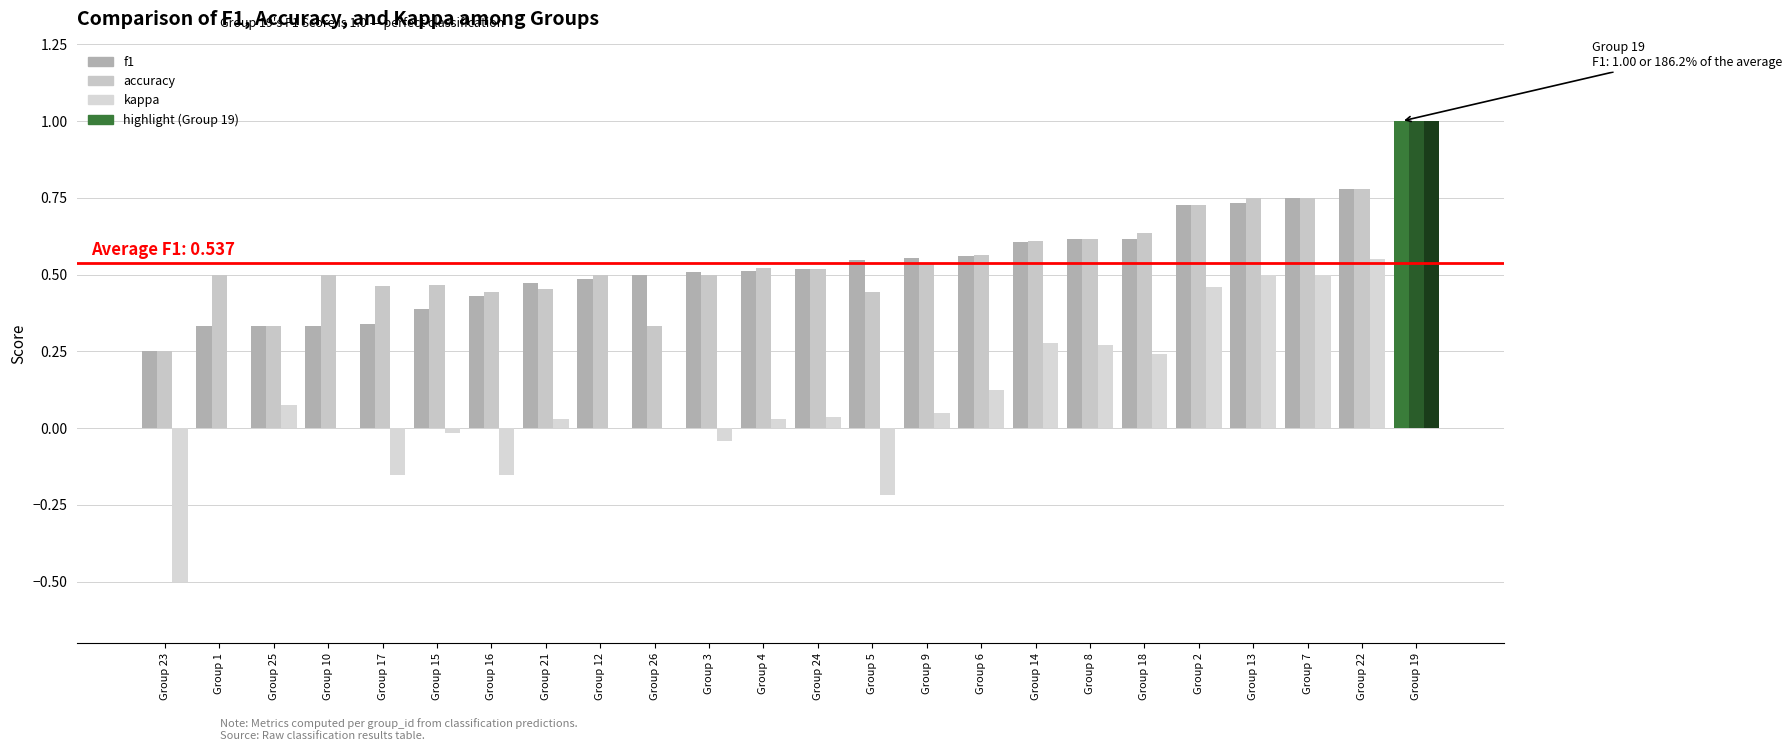

At which label does kappa reach its minimum?

Group 23